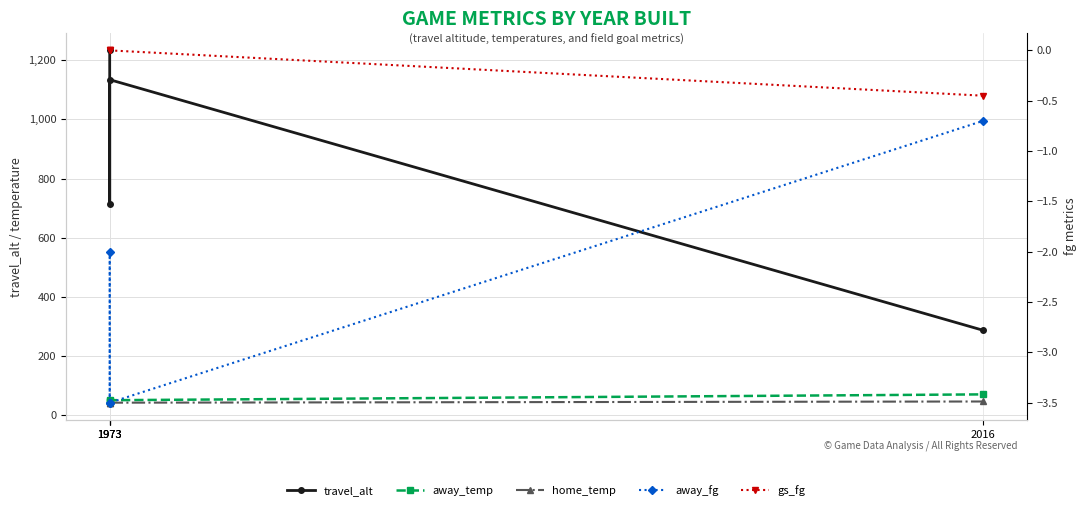

What is the maximum value for away_temp?

70.7